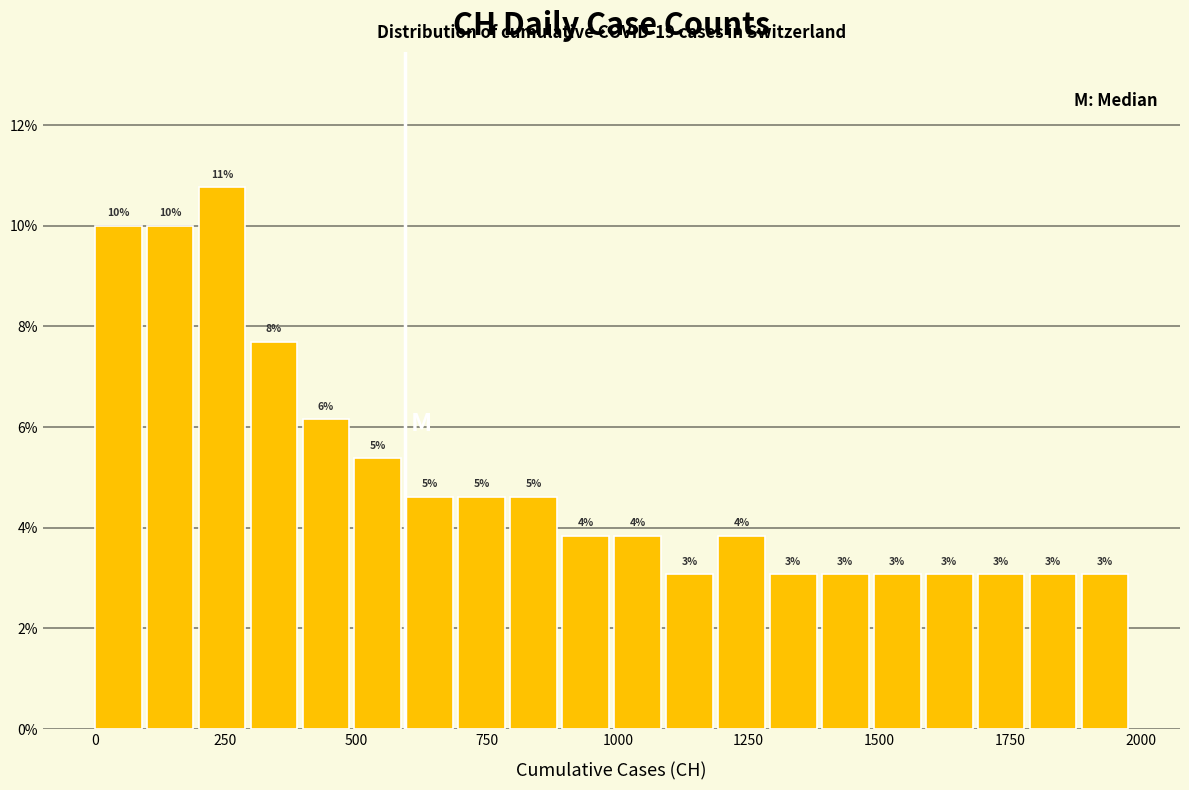

Read against the x-axis, roughly where is the centre of the tallest bar?

250